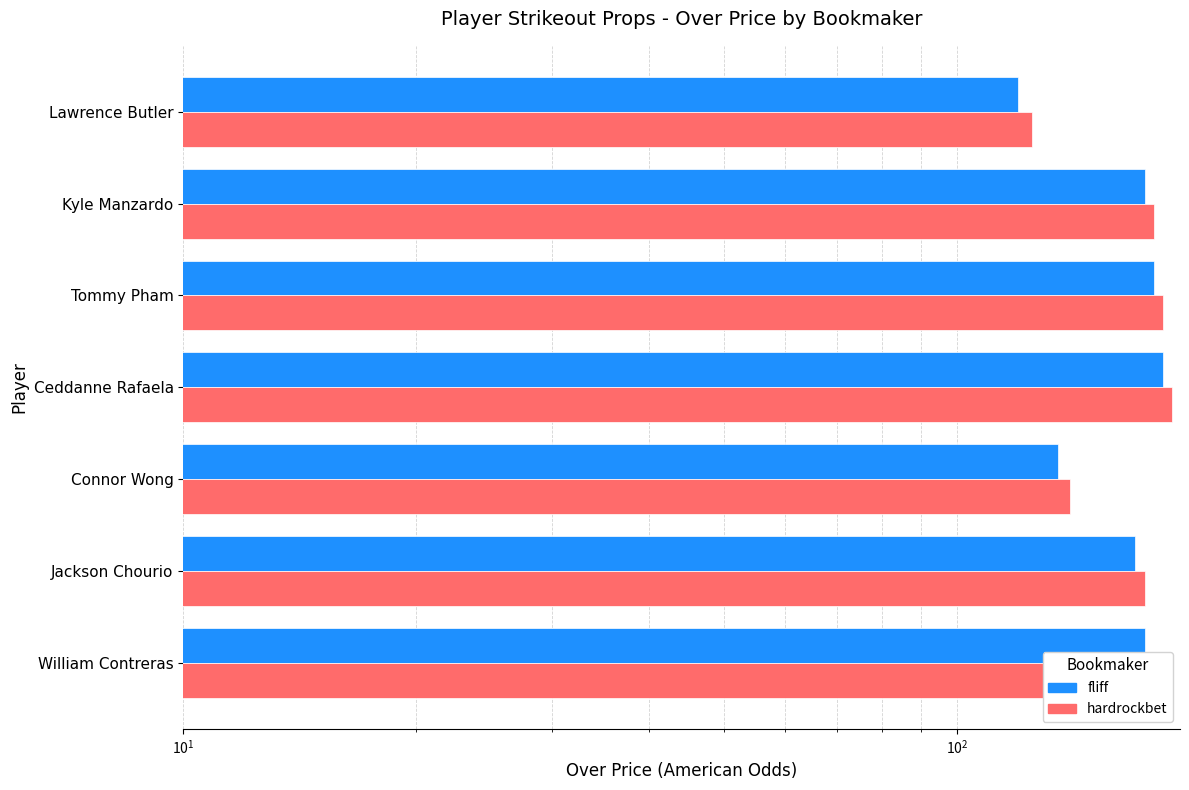

Between Ceddanne Rafaela and Jackson Chourio, which is larger?

Ceddanne Rafaela